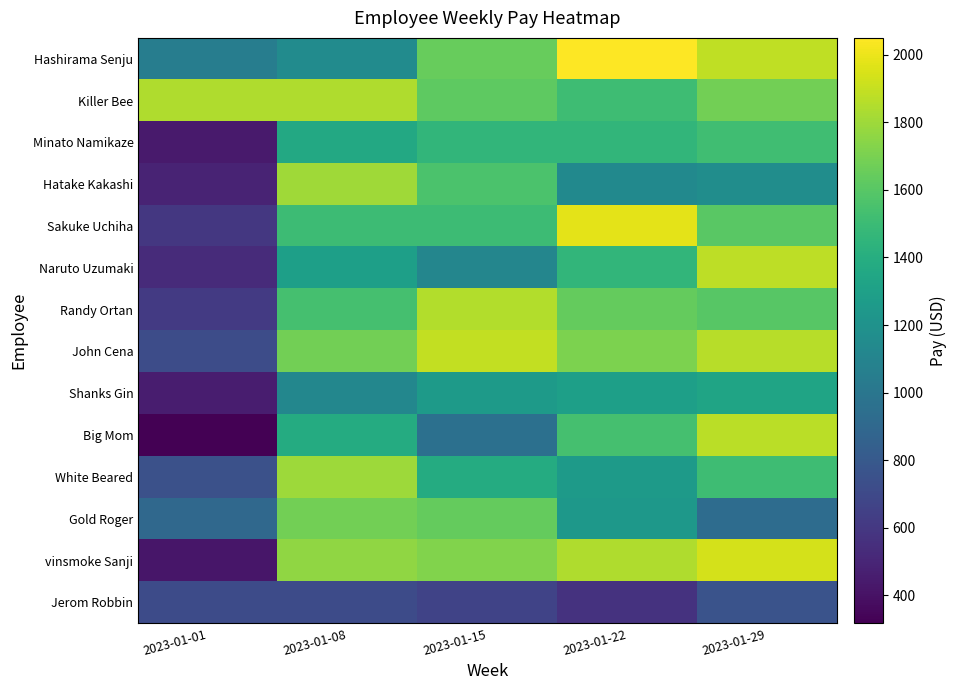

Reading left to right, transcribe all the data shown in this chart.

Jerom Robbin: 2023-01-01=715.5	2023-01-08=715.5	2023-01-15=667.8	2023-01-22=572.4	2023-01-29=763.2
vinsmoke Sanji: 2023-01-01=420.0	2023-01-08=1764.0	2023-01-15=1722.0	2023-01-22=1845.0	2023-01-29=1935.0
Gold Roger: 2023-01-01=906.1	2023-01-08=1681.0	2023-01-15=1640.0	2023-01-22=1240.0	2023-01-29=930.0
White Beared: 2023-01-01=744.9	2023-01-08=1794.0	2023-01-15=1380.0	2023-01-22=1260.0	2023-01-29=1512.0
Big Mom: 2023-01-01=317.4	2023-01-08=1380.0	2023-01-15=960.0	2023-01-22=1536.0	2023-01-29=1872.0
Shanks Gin: 2023-01-01=454.4	2023-01-08=1120.0	2023-01-15=1260.0	2023-01-22=1296.0	2023-01-29=1332.0
John Cena: 2023-01-01=720.0	2023-01-08=1680.0	2023-01-15=1890.0	2023-01-22=1710.0	2023-01-29=1862.0
Randy Ortan: 2023-01-01=612.5	2023-01-08=1540.0	2023-01-15=1848.0	2023-01-22=1638.0	2023-01-29=1599.0
Naruto Uzumaki: 2023-01-01=529.2	2023-01-08=1296.0	2023-01-15=1116.0	2023-01-22=1457.0	2023-01-29=1880.0
Sakuke Uchiha: 2023-01-01=597.7	2023-01-08=1505.0	2023-01-15=1505.0	2023-01-22=1978.0	2023-01-29=1610.0
Hatake Kakashi: 2023-01-01=492.8	2023-01-08=1804.0	2023-01-15=1558.0	2023-01-22=1140.0	2023-01-29=1170.0
Minato Namikaze: 2023-01-01=444.4	2023-01-08=1364.0	2023-01-15=1457.0	2023-01-22=1457.0	2023-01-29=1519.0
Killer Bee: 2023-01-01=1845.0	2023-01-08=1845.0	2023-01-15=1620.0	2023-01-22=1512.0	2023-01-29=1680.0
Hashirama Senju: 2023-01-01=1050.0	2023-01-08=1155.0	2023-01-15=1650.0	2023-01-22=2050.0	2023-01-29=1886.0